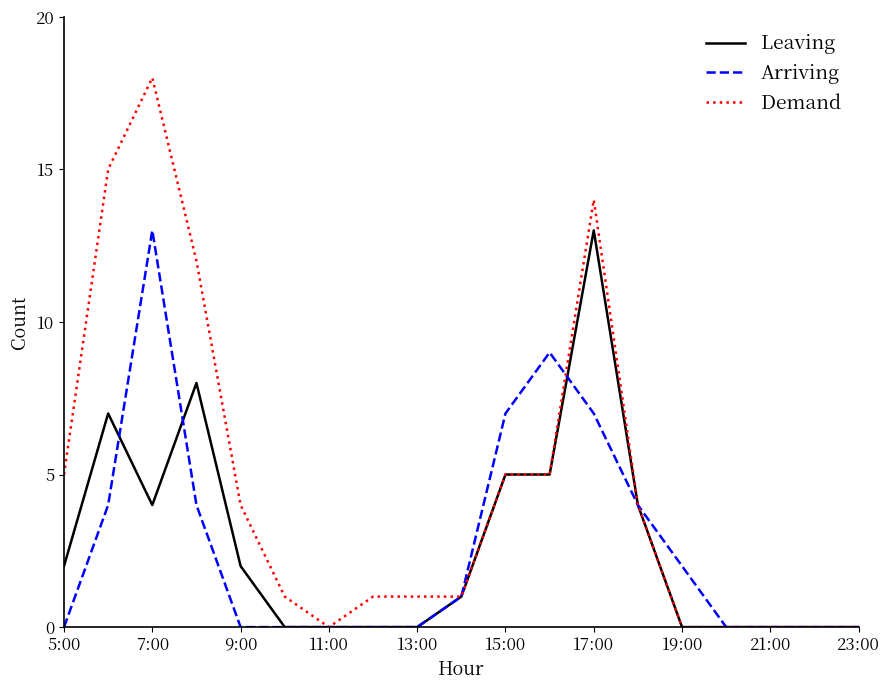

Count the number of categories in the chart.

19